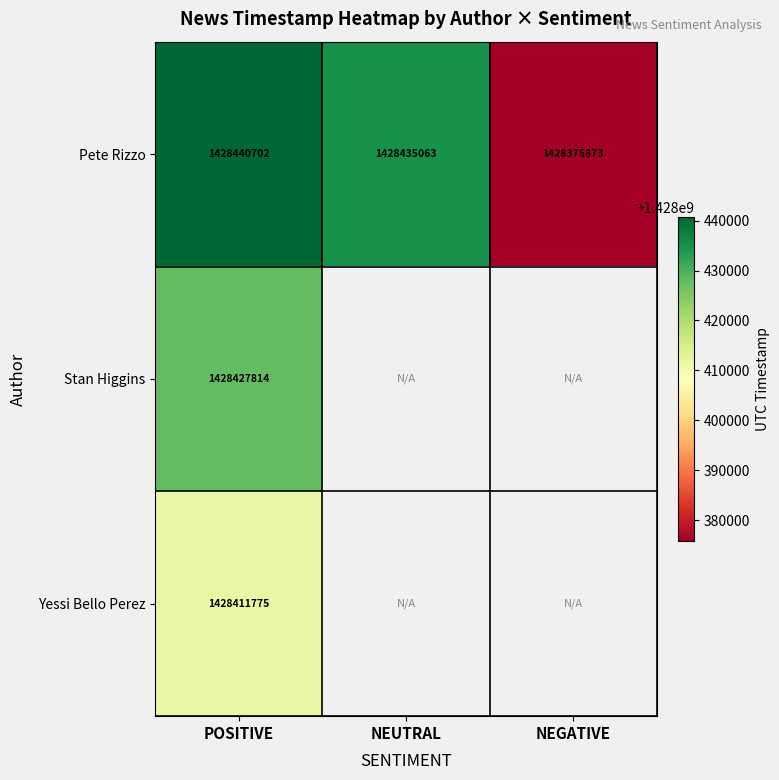

At which label does Pete Rizzo first exceed 1428435063?

POSITIVE